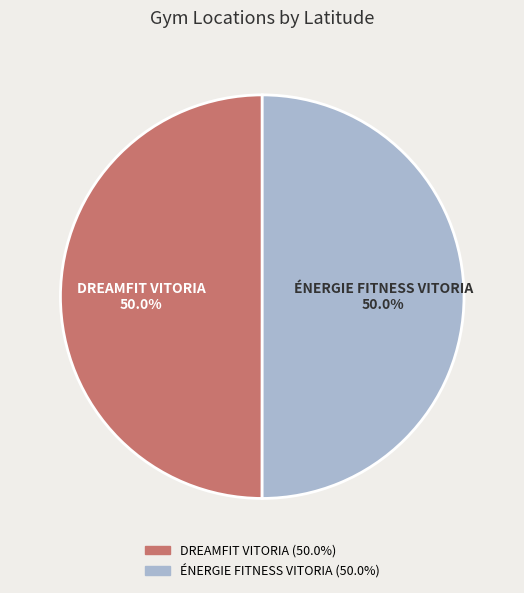

Is the sum of ÉNERGIE FITNESS VITORIA and DREAMFIT VITORIA greater than half?

Yes